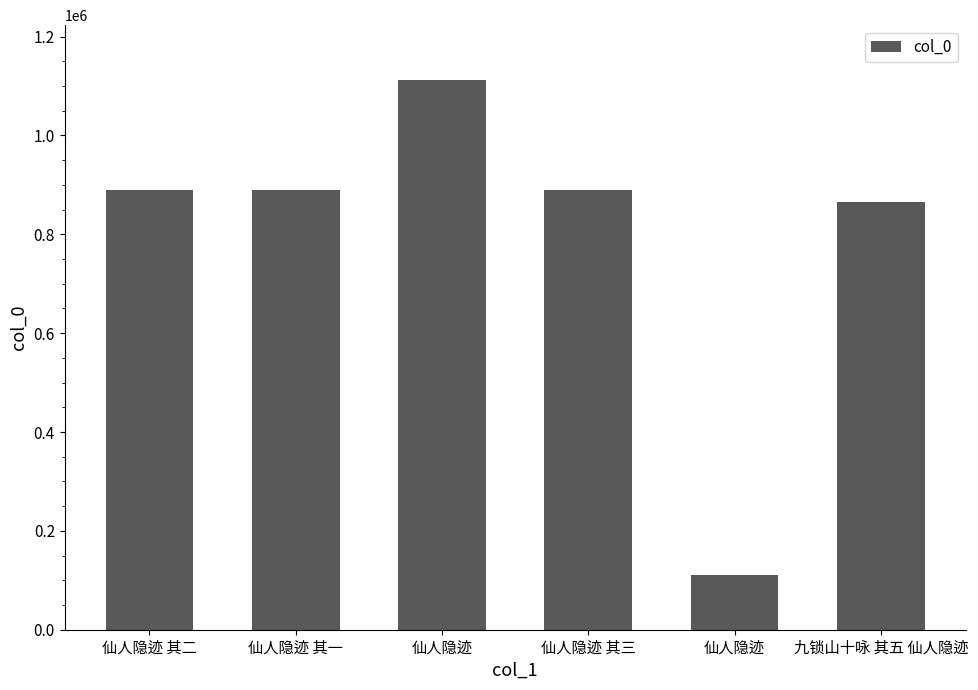

How many bars are there in total?

6